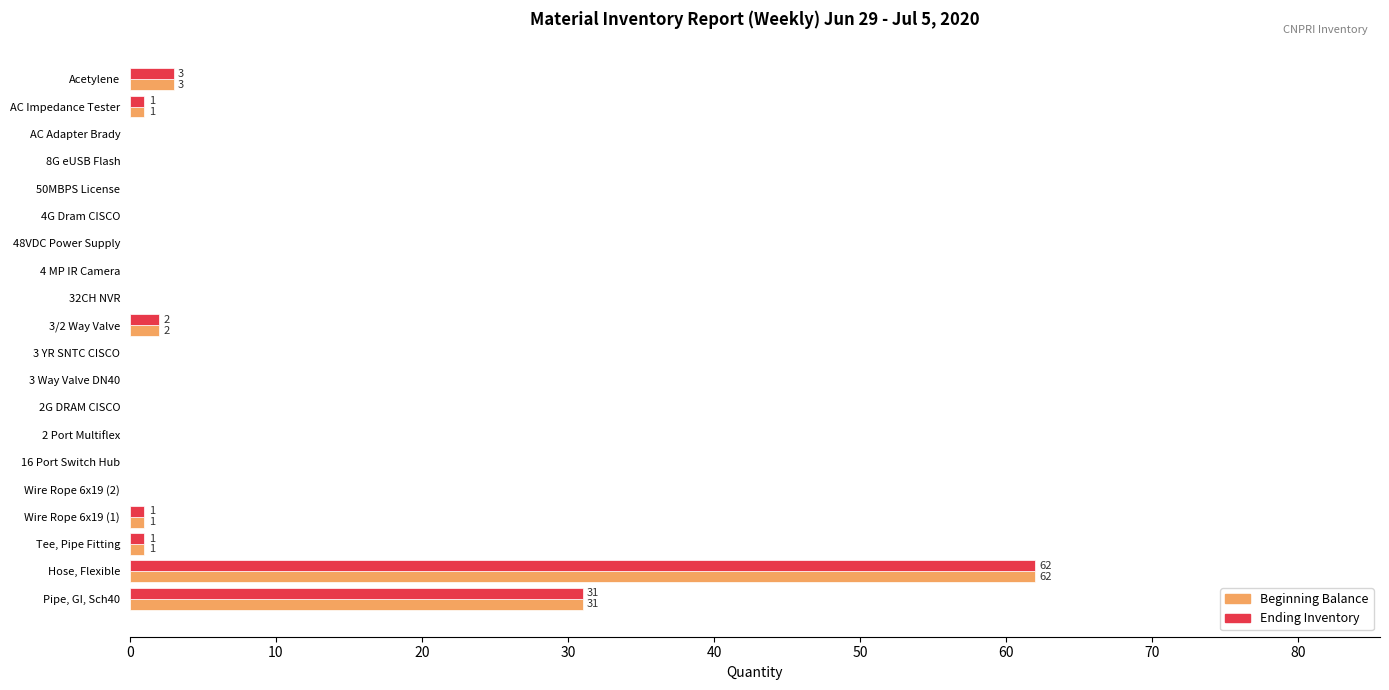

The value of Beginning Balance at 16 Port Switch Hub is 0. True or false?

True